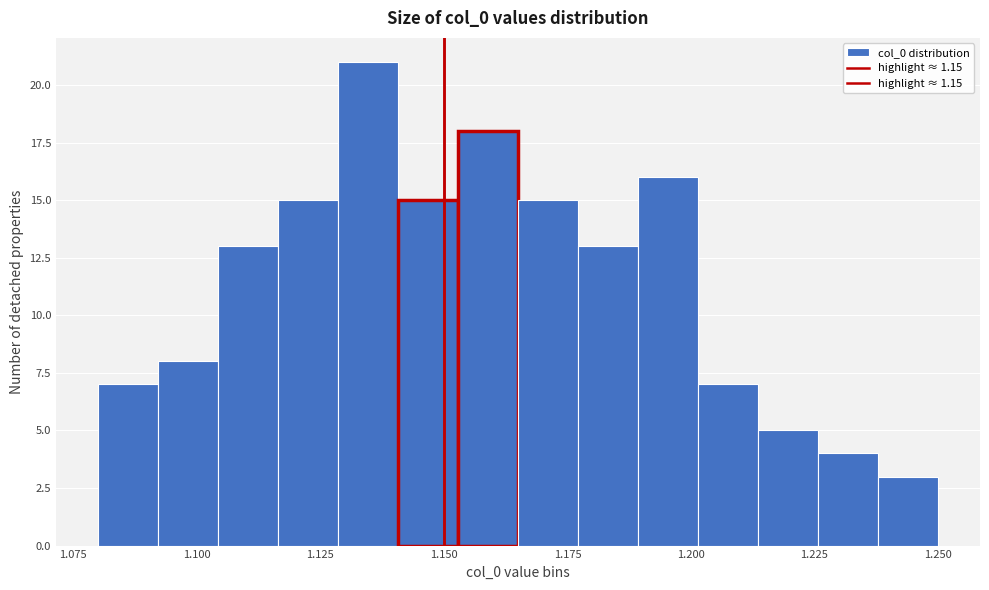

Around what value on the x-axis is the tallest bar? Give the approximate position of its centre, as read against the axis.

1.135